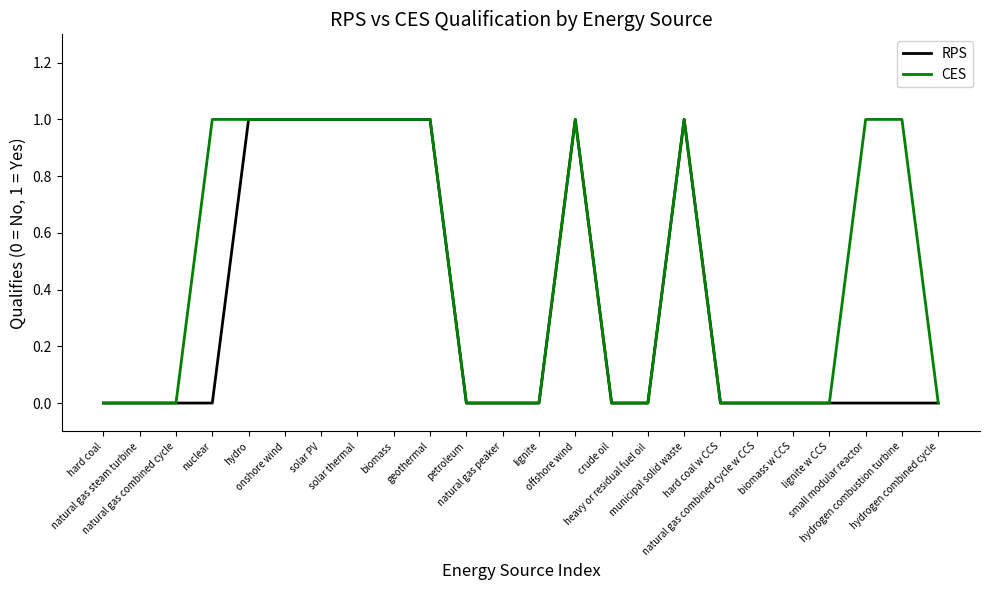

List the series in order of their overall mean, highest first.

CES, RPS